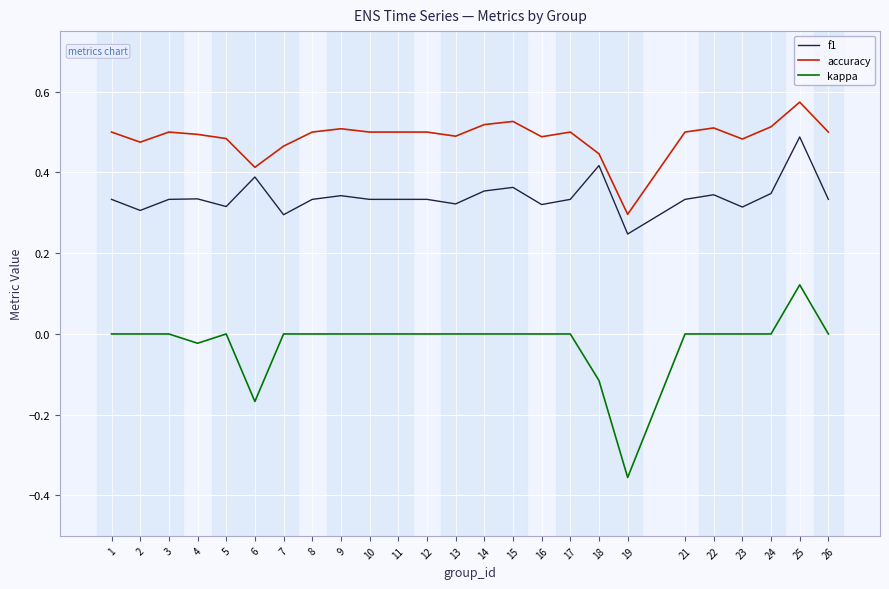

What is the sum of all kappa values?

-0.5